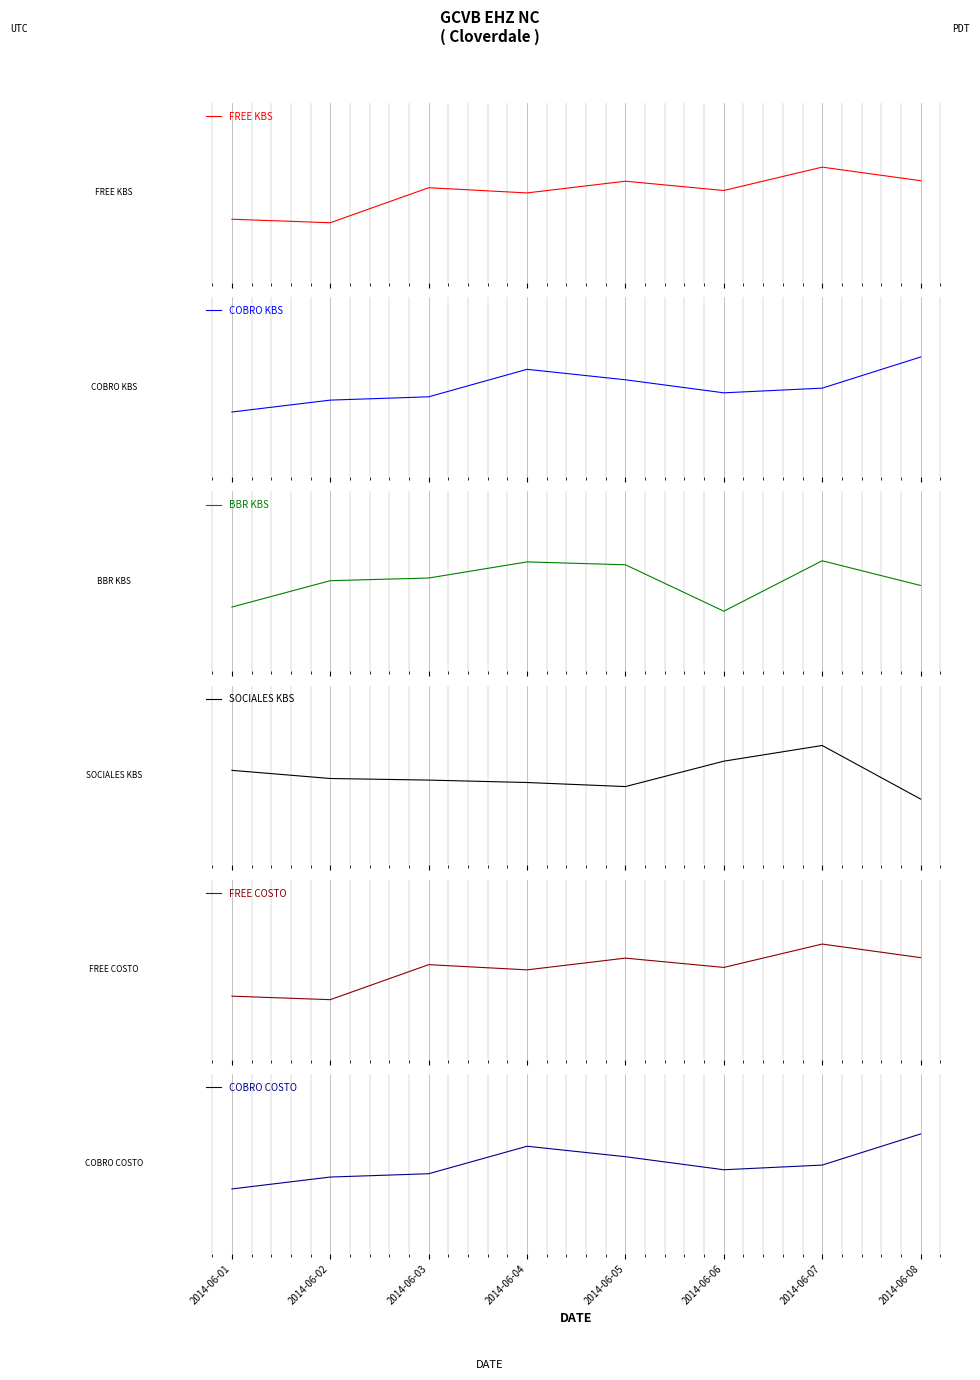

Between 2014-06-01 and 2014-06-02, which series saw the biggest shift?

BBR KBS